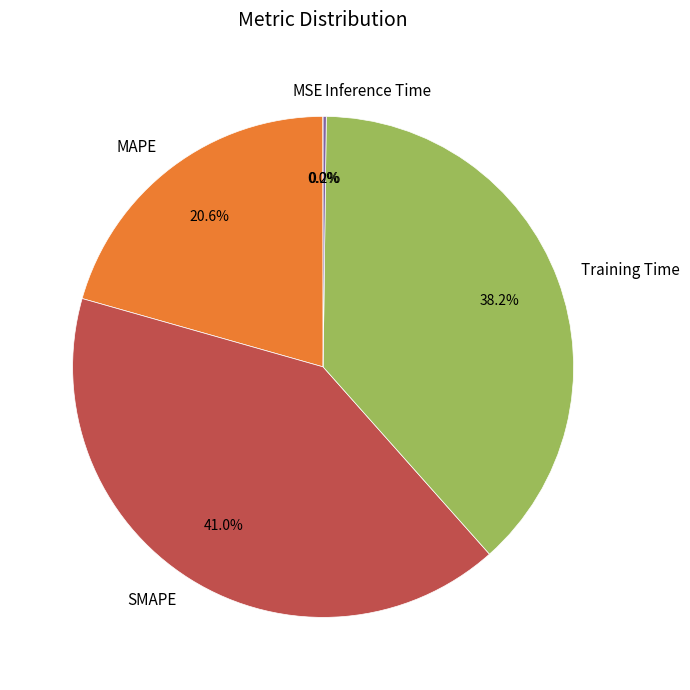

What percentage is the SMAPE slice, to the nearest percent?

41%